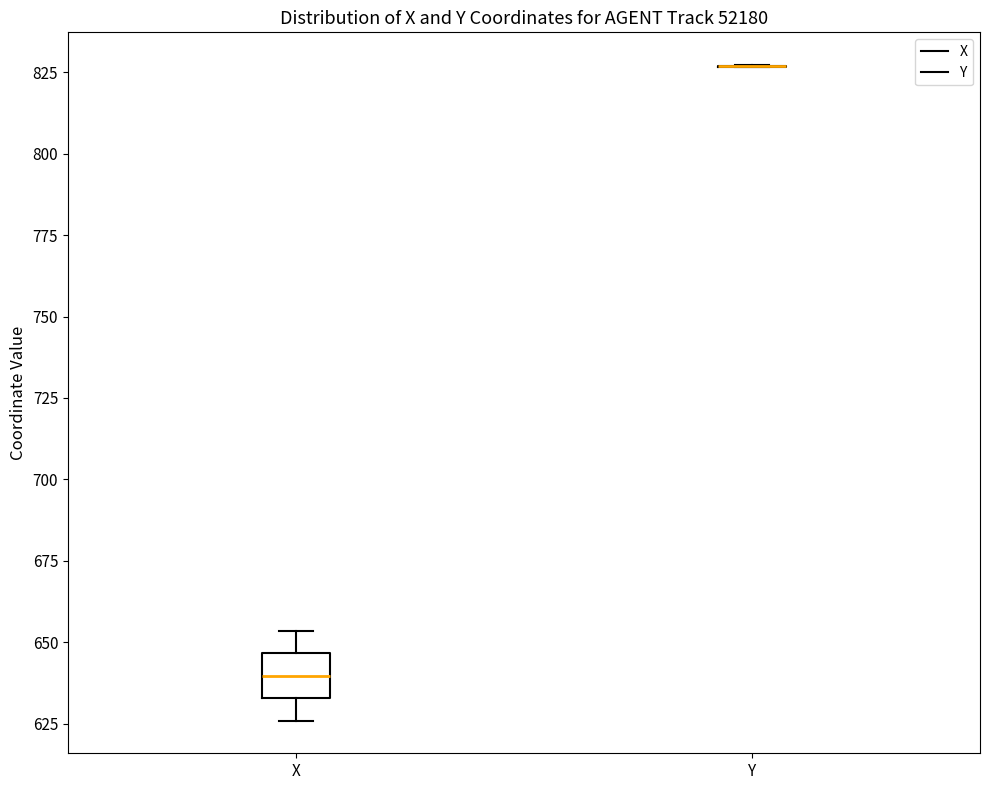

Which box is the tallest, from its lower edge to its upper edge?

X